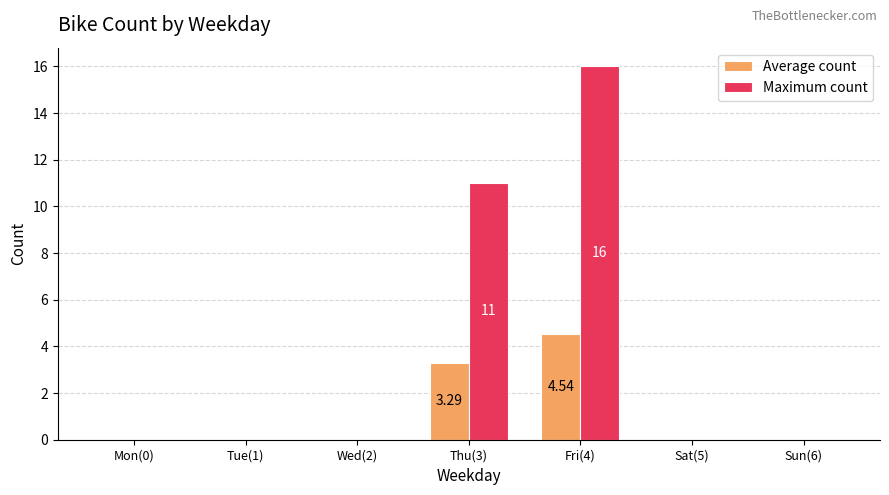

True or false: Average count has a value of 4.7 at Thu(3).

False